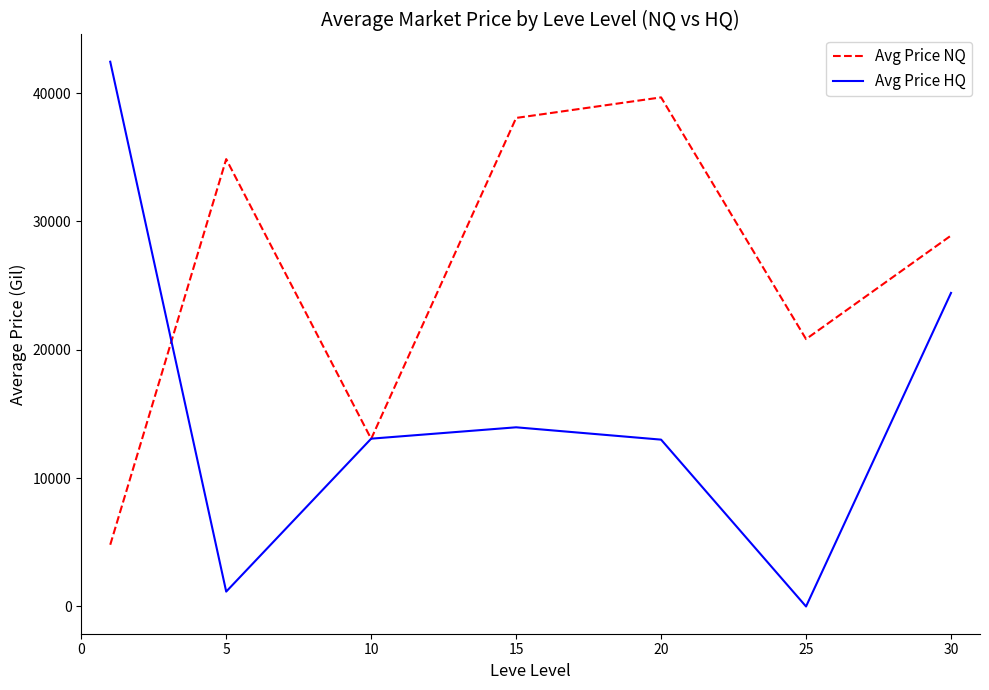

How many categories are shown in the chart?

7